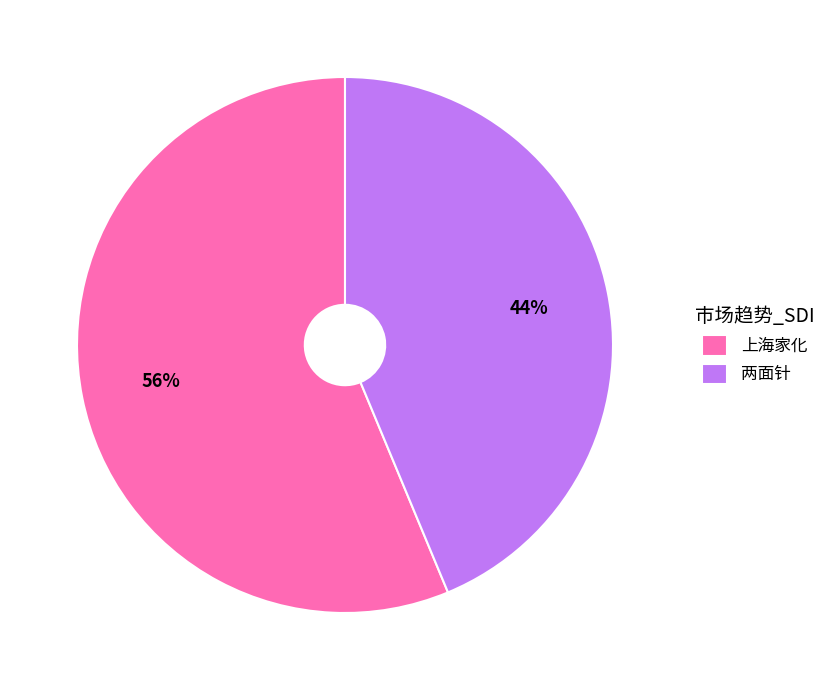

Count the number of slices in the pie.

2